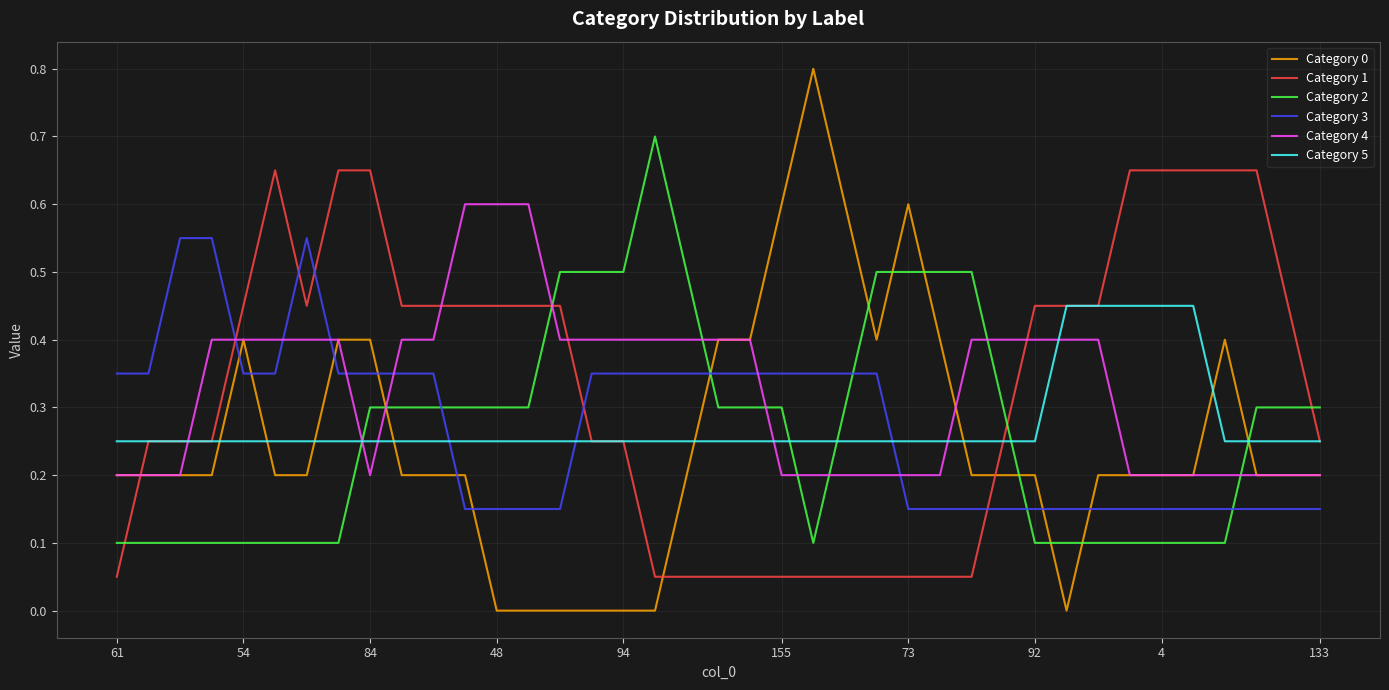

Which series has the largest range (max minus min)?

Category 0